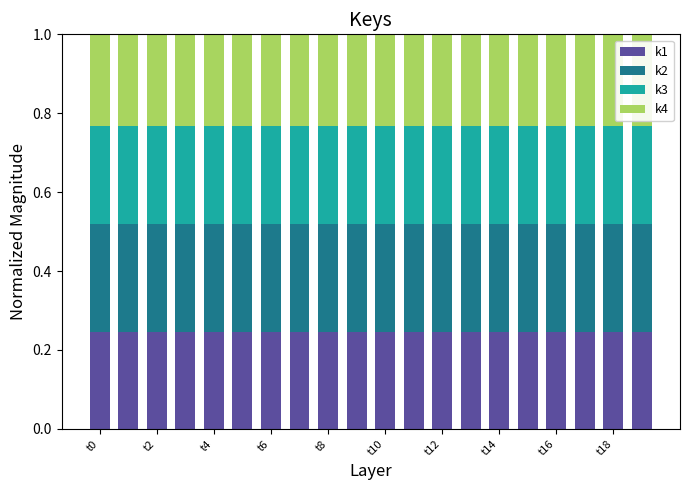

What are all the series names shown in the legend?

k1, k2, k3, k4